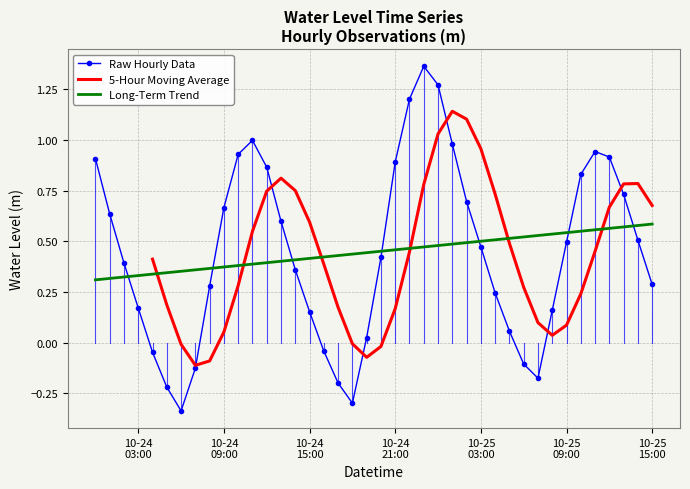

What is the label of the 11th point from the left?

2025-10-24 10:00:00